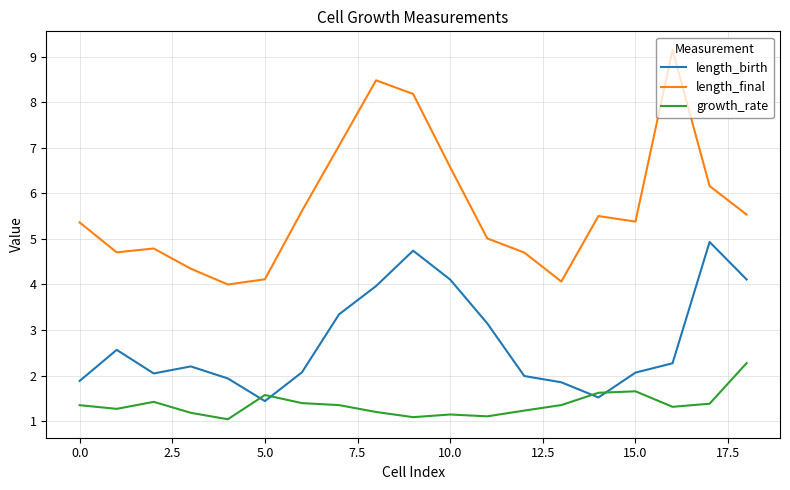

Which series has the largest range (max minus min)?

length_final